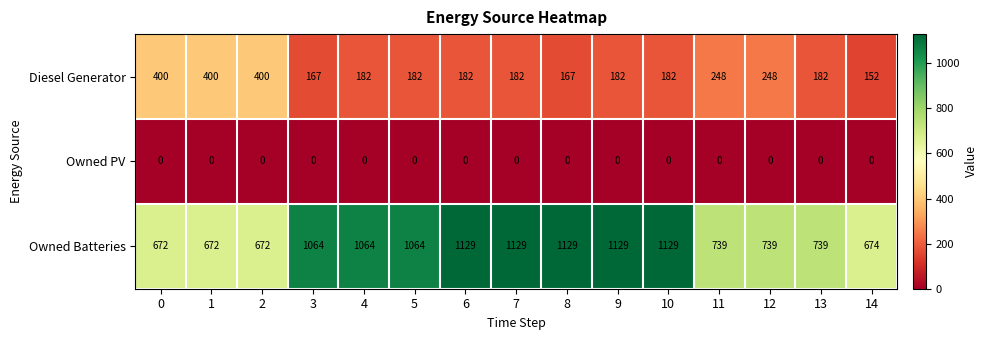

Count the number of data series in this chart.

3